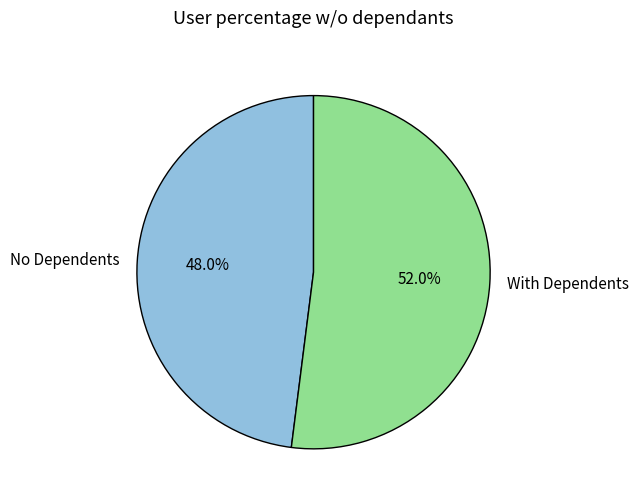

Which slice is the largest?

With Dependents